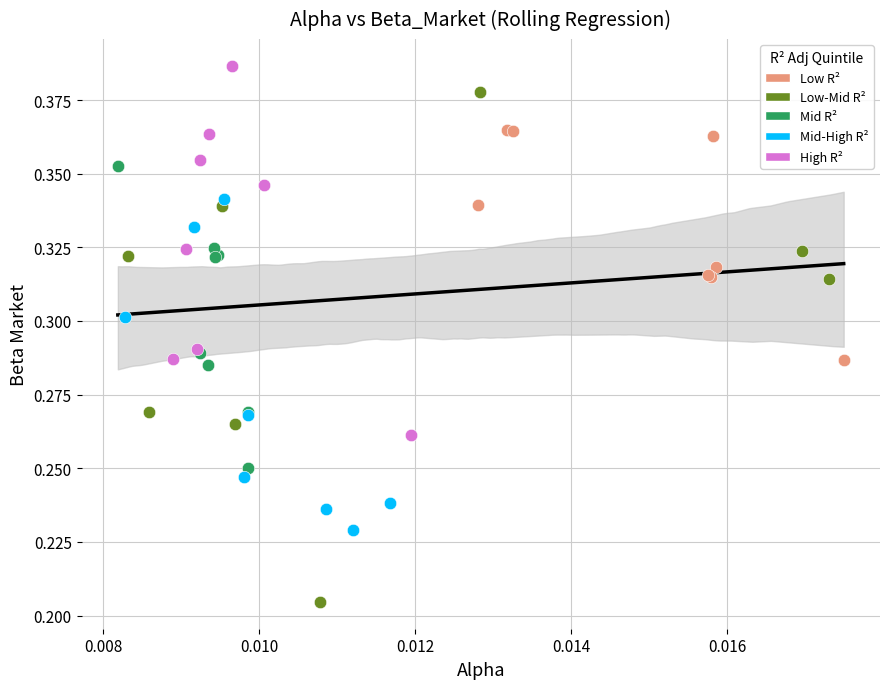

Which series has the largest Y range (max minus min)?

Low-Mid R²